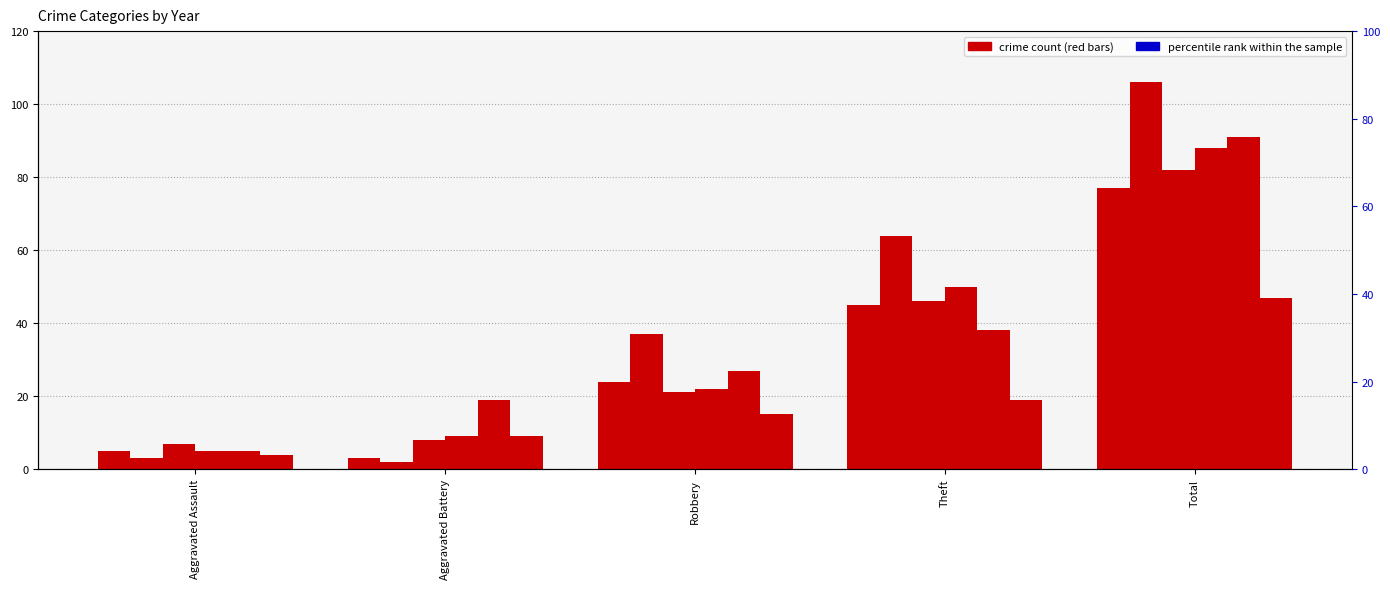

The 2019 series shows 8 at Aggravated Assault. True or false?

False